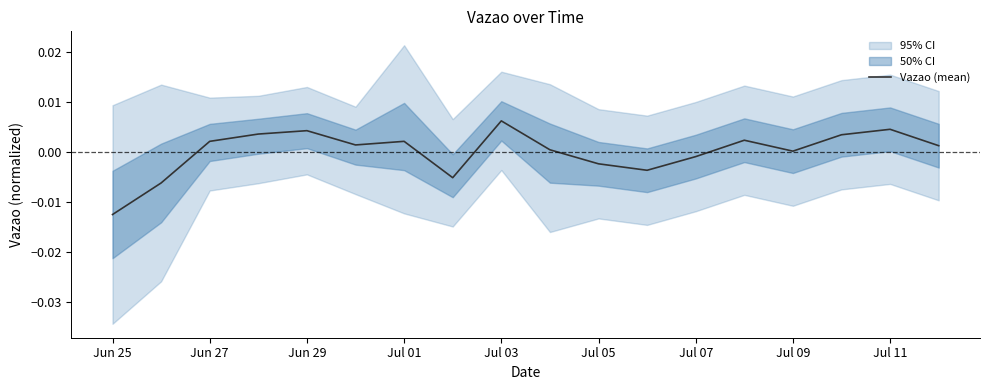

How many values exceed 0?

12